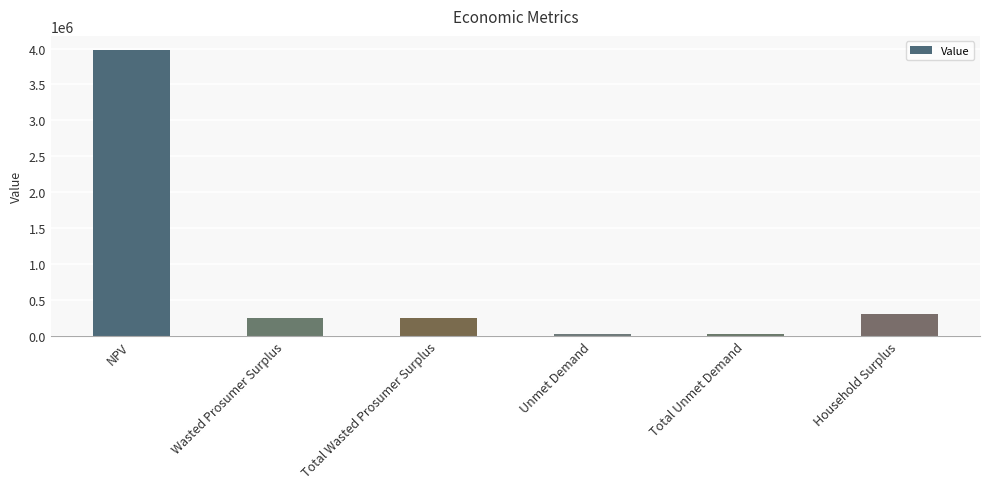

What is the sum of the values at Household Surplus and NPV?

4277499.3